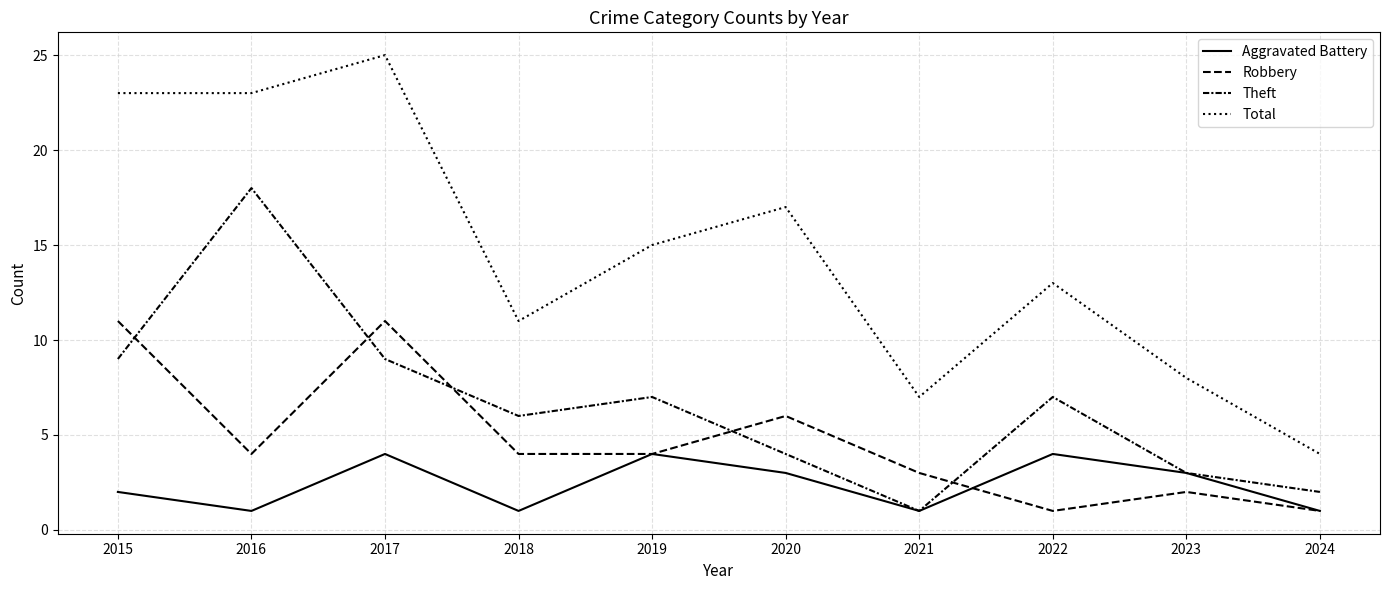

Is this an area chart (filled region under the line)?

No